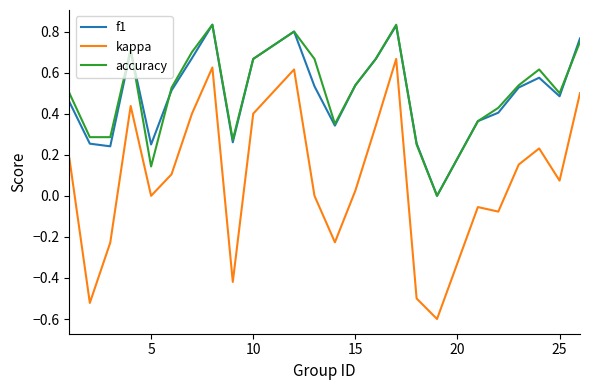

How many interior local peaks does the f1 series have?

5